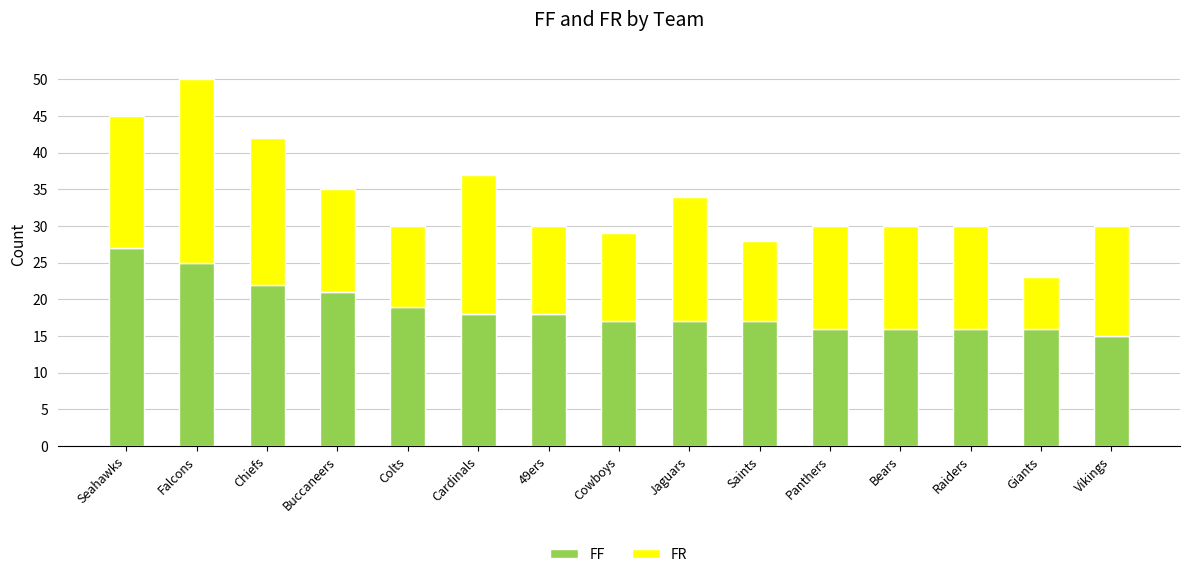

What is the sum of all FF values?

280